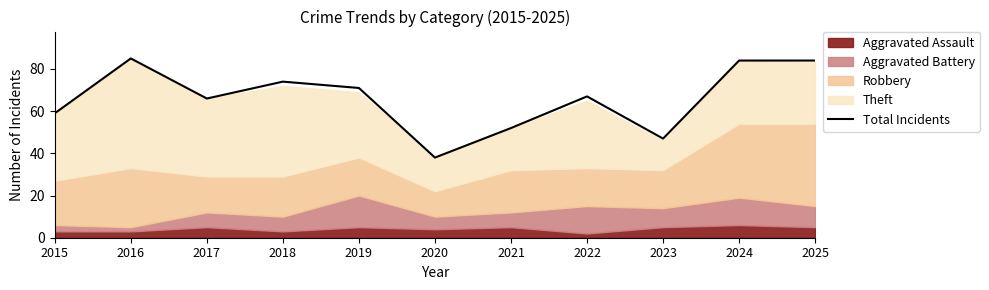

Reading right to left, what are all the values shown in this chart?

84	84	47	67	52	38	71	74	66	85	59